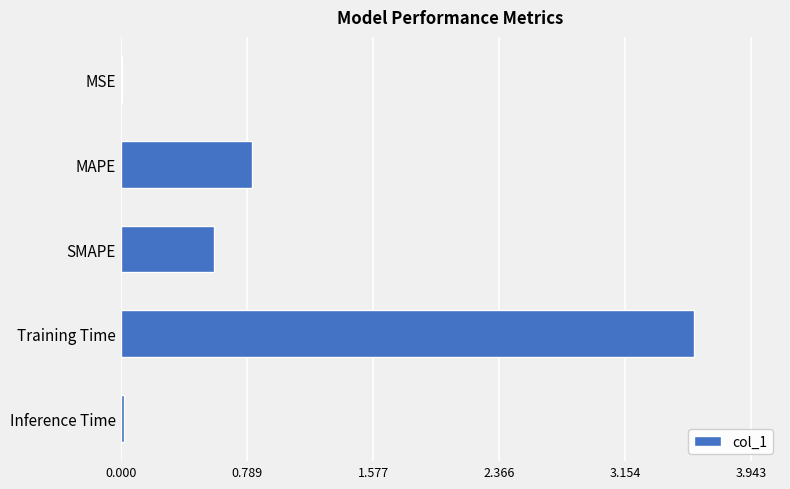

What is the sum of all values?

5.0